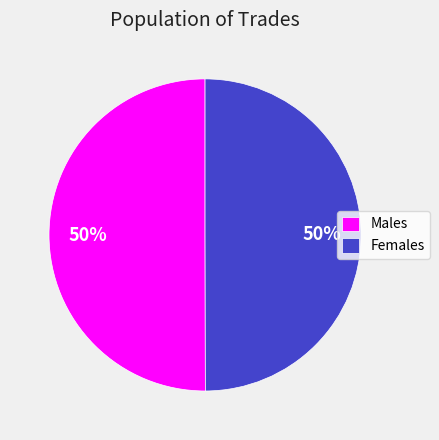

Do Females and Males together represent more than half of the pie?

Yes